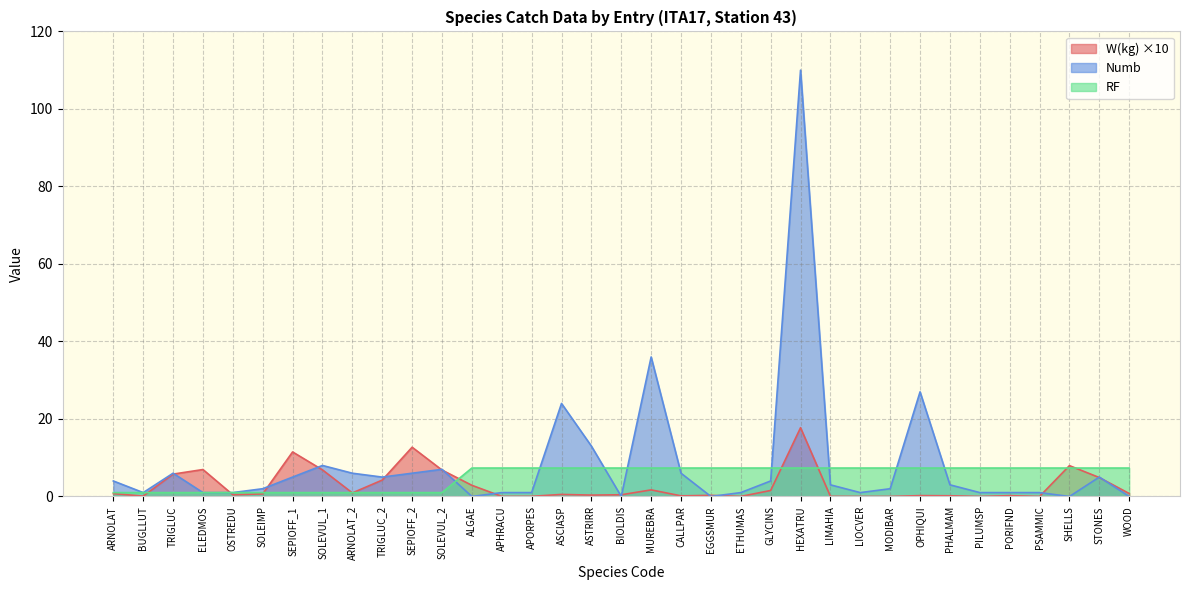

The value of RF at TRIGLUC is 0.5. True or false?

False